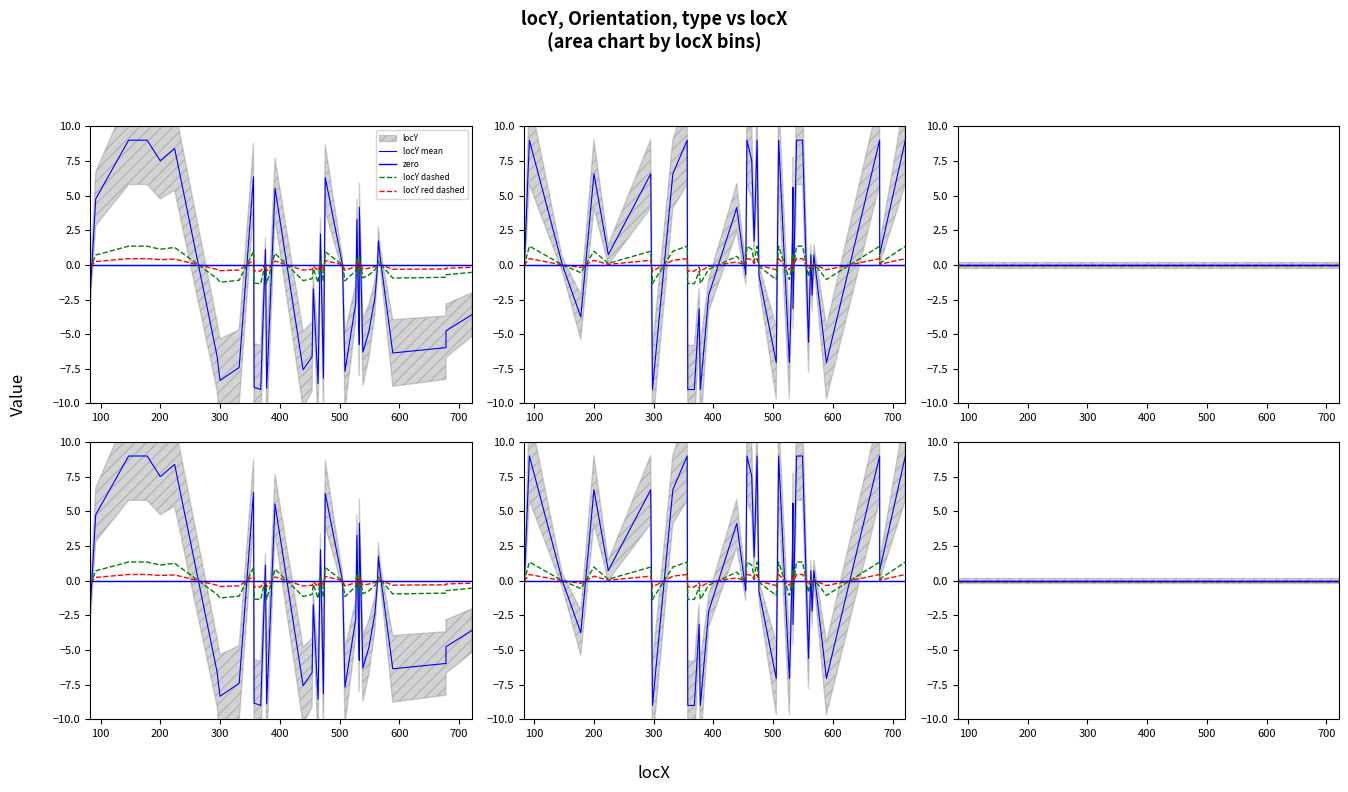

Reading left to right, what are all the values shown in this chart?

locY: -0.3	0.7	1.3	1.3	1.1	1.3	-1.0	-1.2	-1.3	-1.1	1.0	-1.3	-1.3	0.2	-1.3	0.8	-1.1	-1.0	-0.3	-1.3	0.3	-1.2	0.9	-0.0	-1.2	-0.4	0.5	-0.6	-0.9	0.6	-0.9	-0.7	-0.4	-0.1	0.3	0.1	-1.0	-0.9	-0.7	-0.5
Orientation: -0.0	0.5	0.0	-0.2	0.3	0.0	0.3	-0.5	-0.4	0.3	0.5	-0.5	-0.5	-0.2	-0.5	-0.1	0.2	-0.0	0.5	0.4	0.1	0.5	-0.0	-0.4	0.5	-0.4	-0.2	0.1	0.3	-0.2	0.5	0.5	-0.3	0.0	-0.1	0.0	-0.4	0.5	0.0	0.5